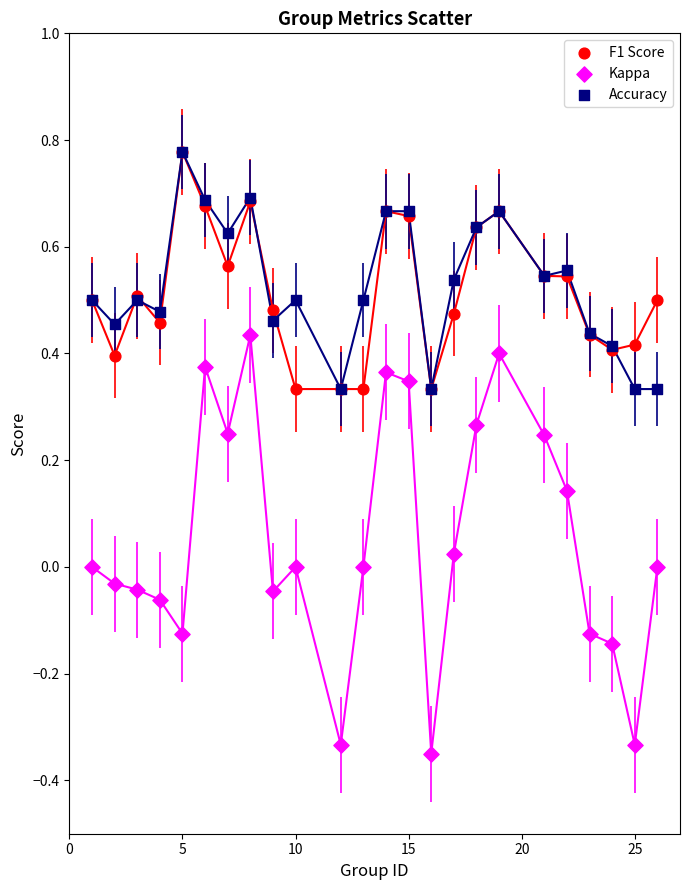

Which series reaches the minimum Y coordinate?

Kappa